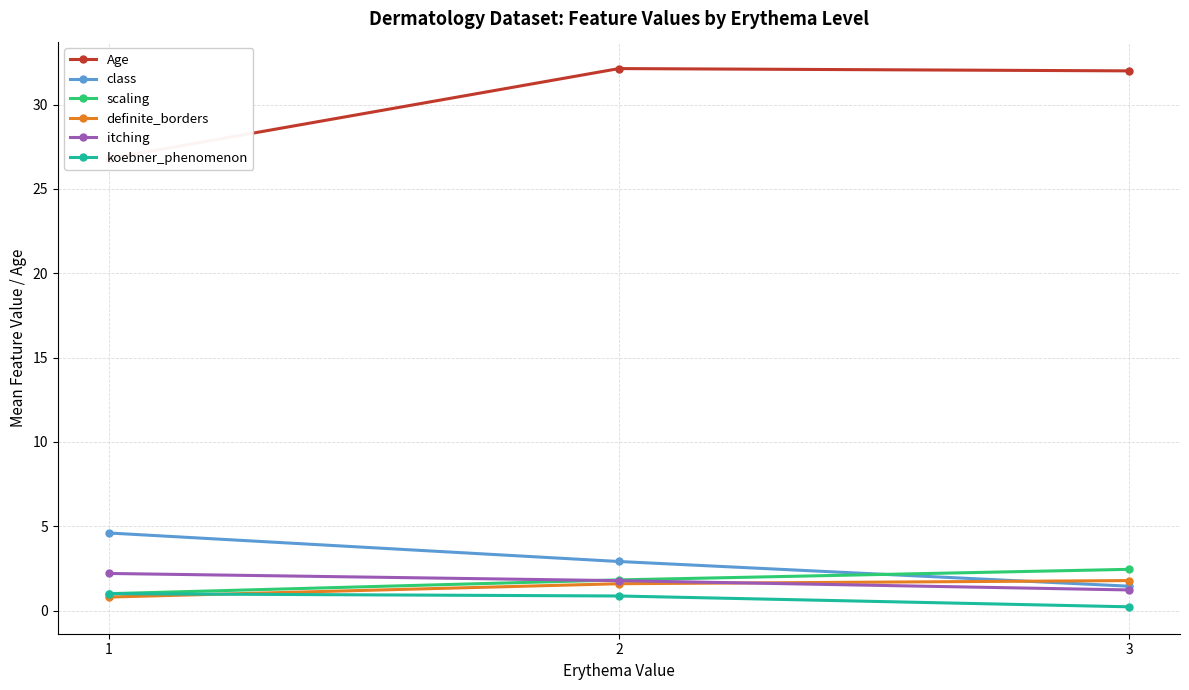

What is the total value across all series at 1?

36.4